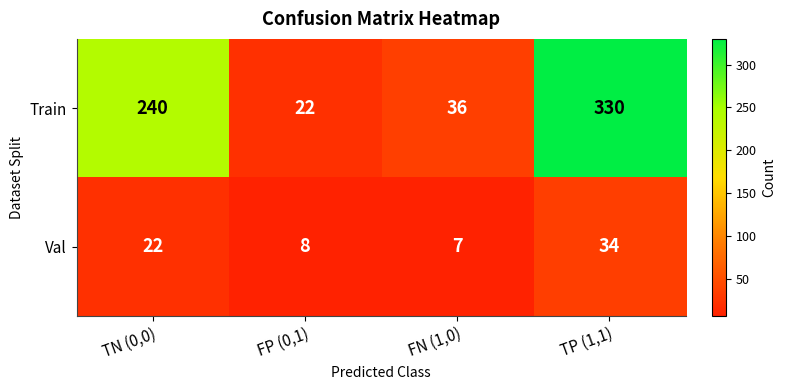

Which series has the largest total across all categories?

Train